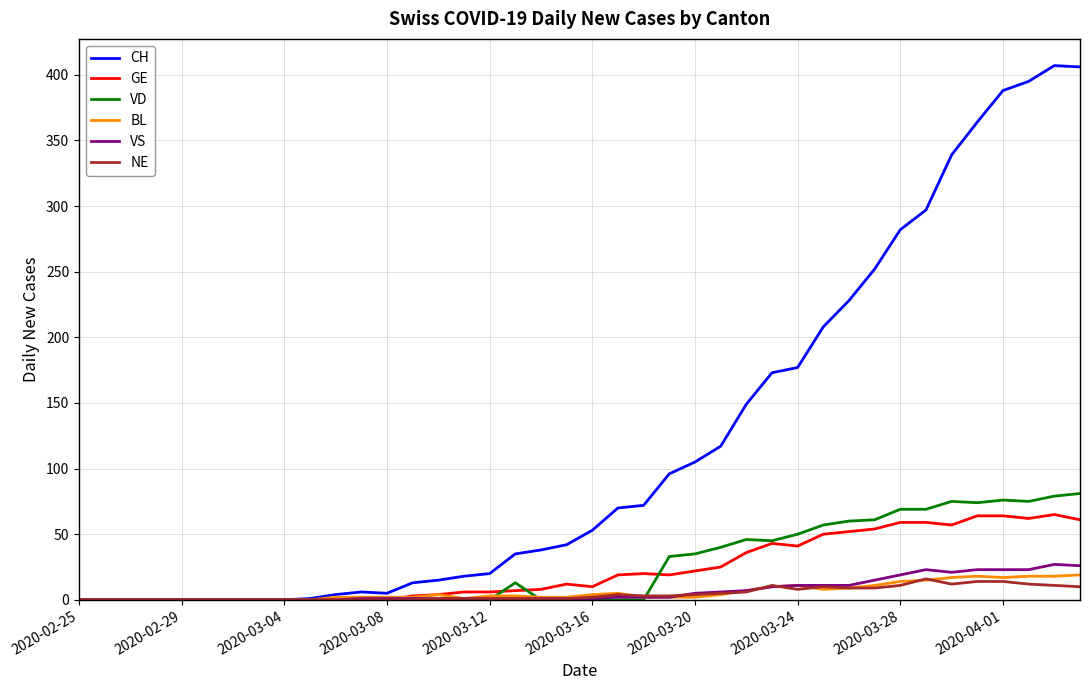

What is the maximum value for VD?

81